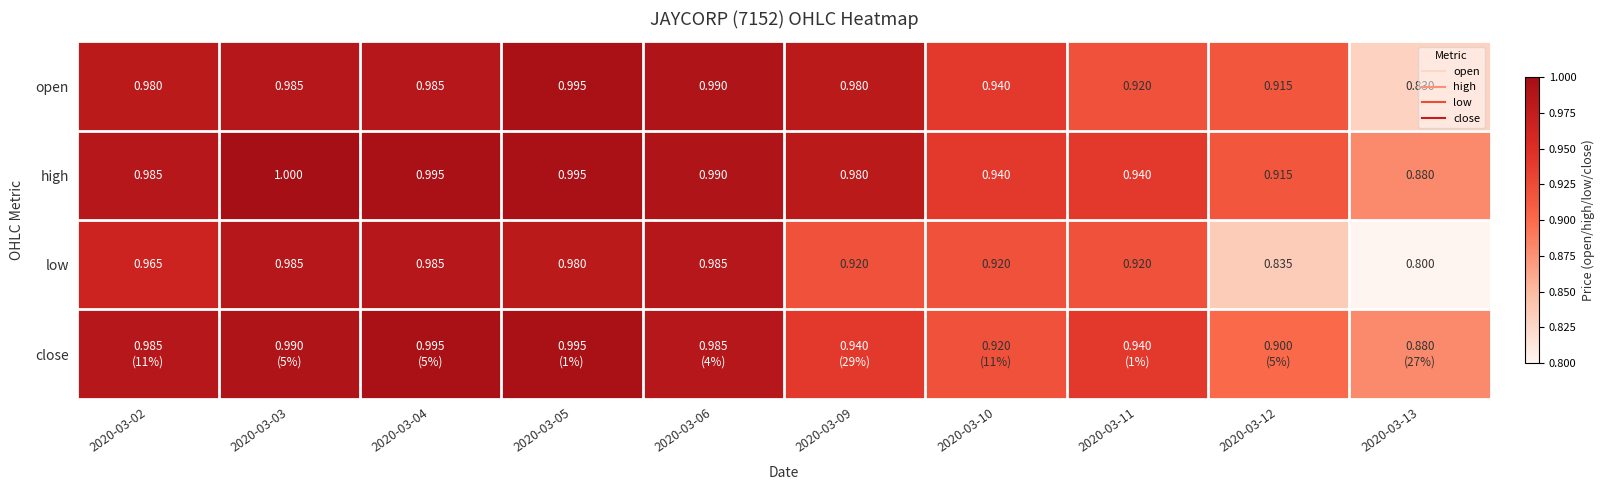

What is the sum of the close values at 2020-03-03 and 2020-03-11?

1.9